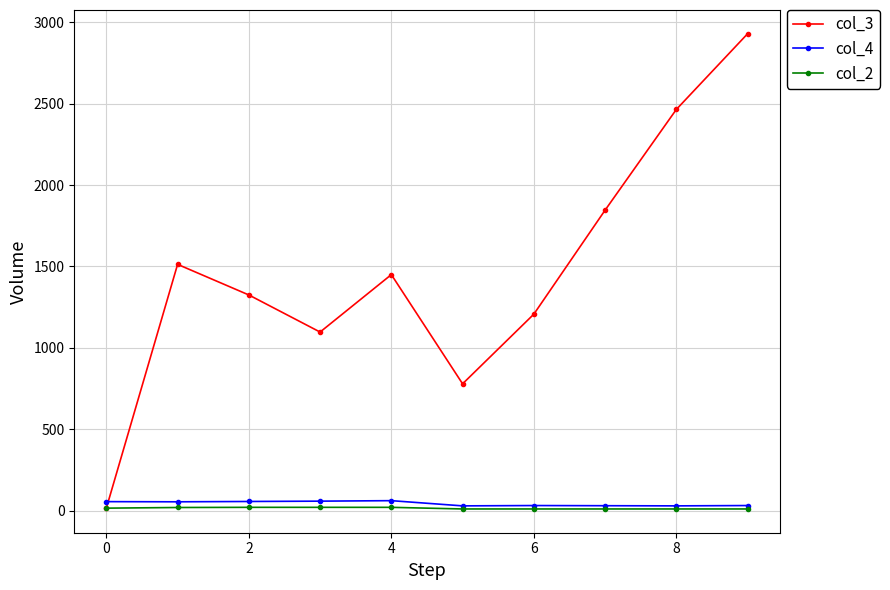

Which series has the largest total across all categories?

col_3